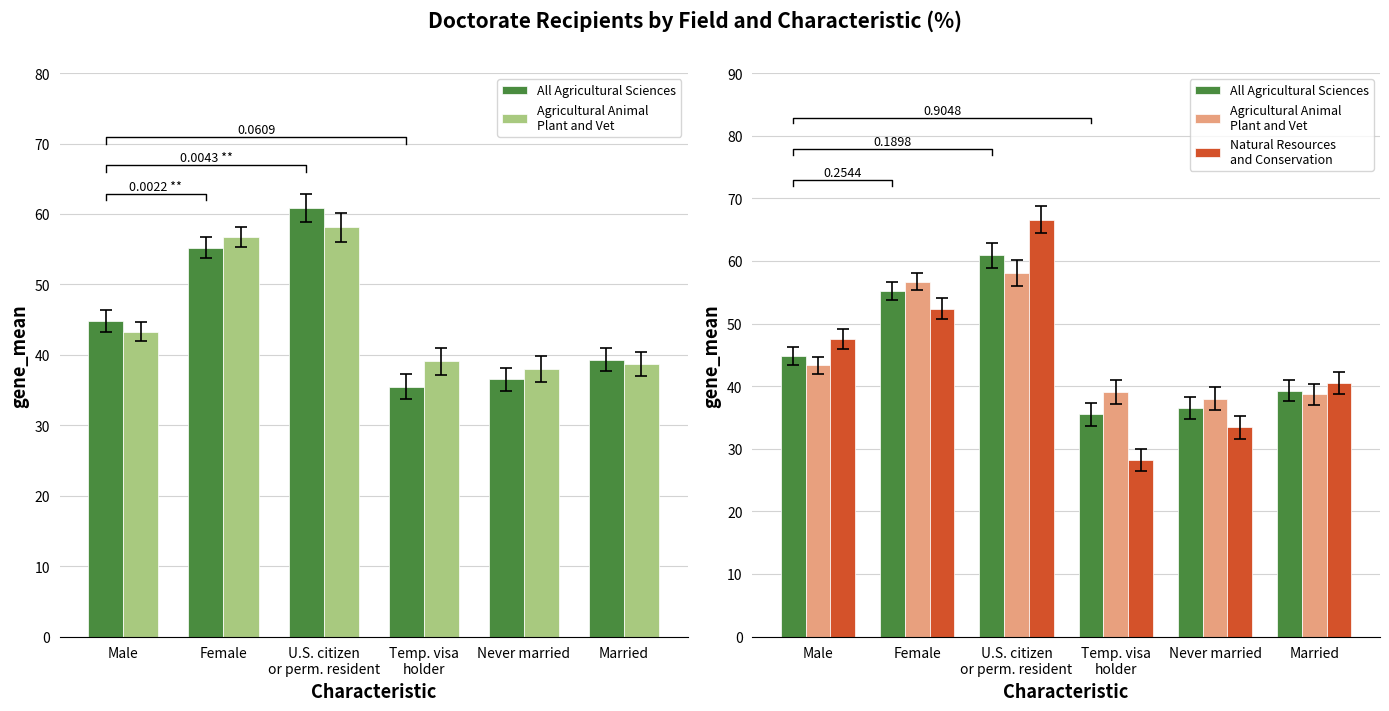

Rank the categories by All Agricultural Sciences value from lowest to highest.

Temp. visa
holder, Never married, Married, Male, Female, U.S. citizen
or perm. resident